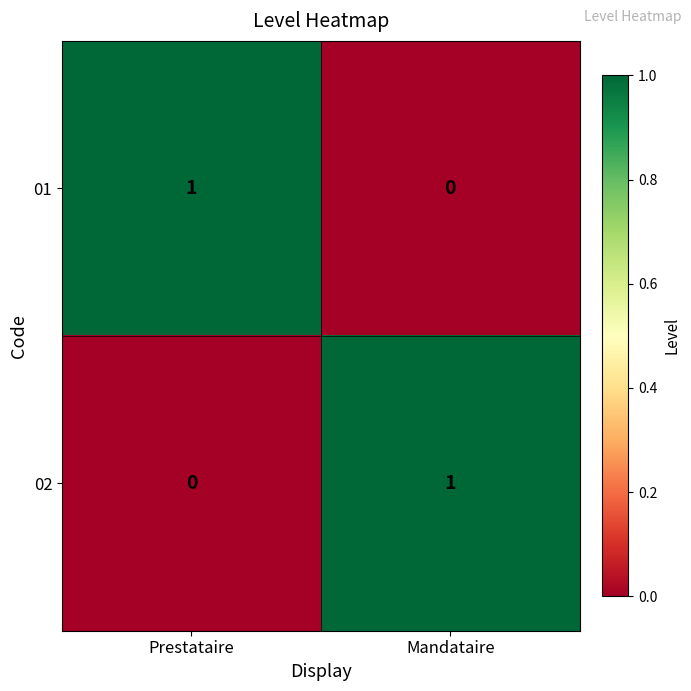

Rank the series at Prestataire from highest to lowest value.

01, 02